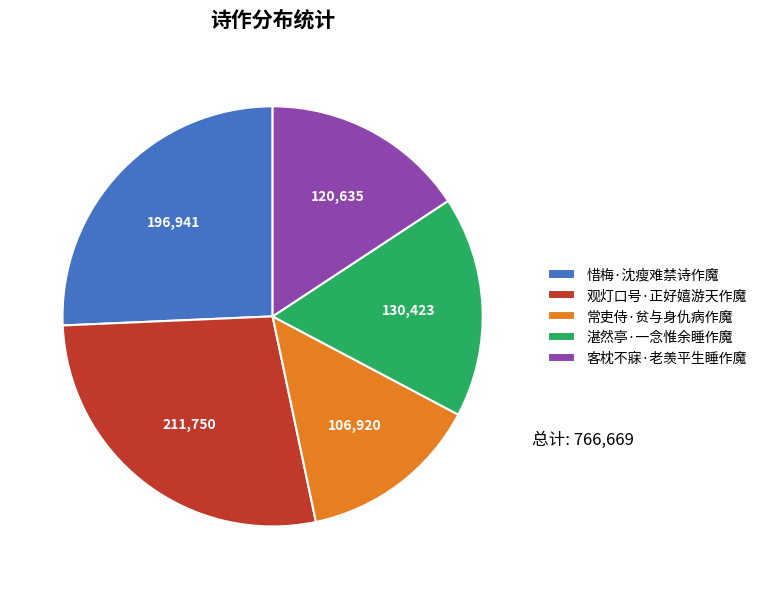

Rank the categories by value from lowest to highest.

常吏侍·贫与身仇病作魔, 客枕不寐·老羡平生睡作魔, 湛然亭·一念惟余睡作魔, 惜梅·沈瘦难禁诗作魔, 观灯口号·正好嬉游天作魔